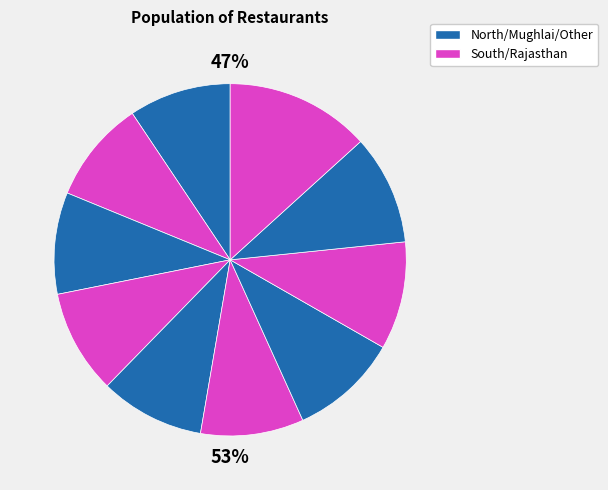

How many segments does this pie chart have?

10